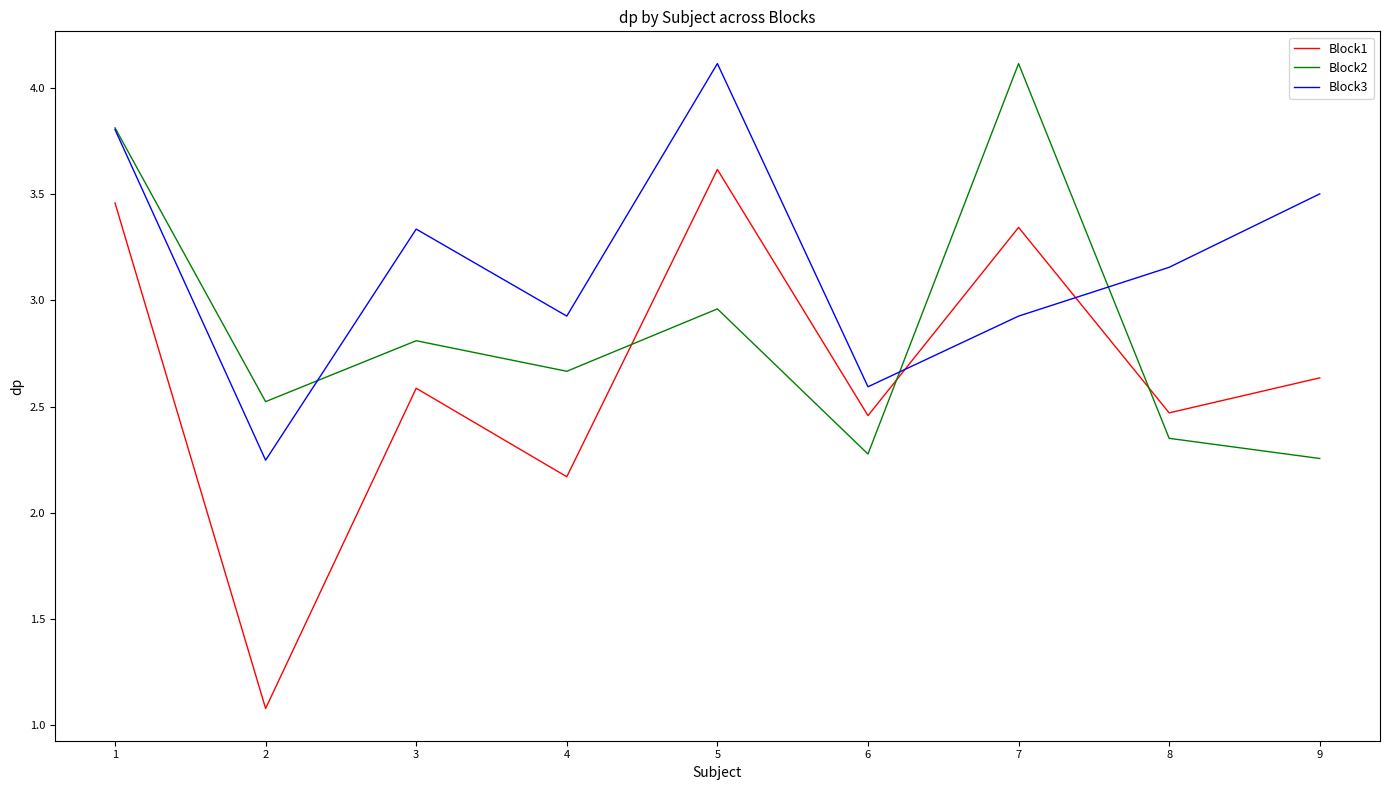

What is the minimum value shown in the chart?

1.1